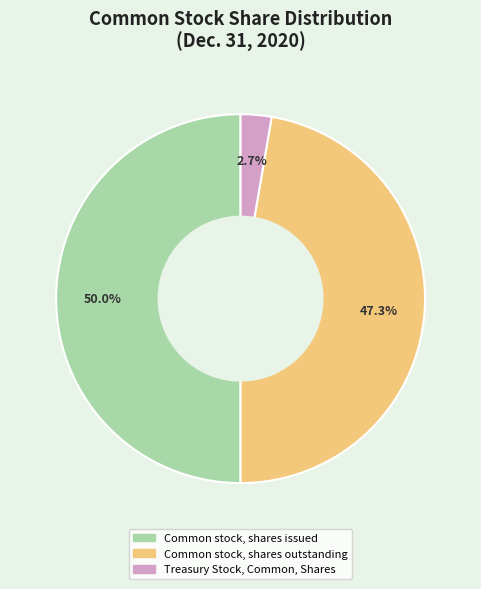

Rank the categories by value from highest to lowest.

Common stock, shares issued, Common stock, shares outstanding, Treasury Stock, Common, Shares